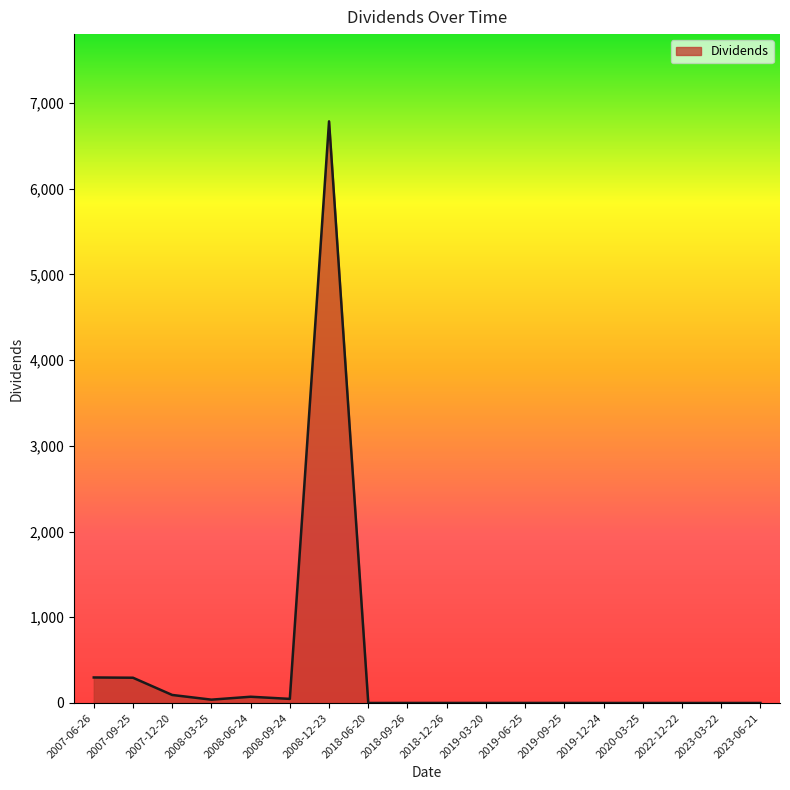

How many categories are shown in the chart?

18